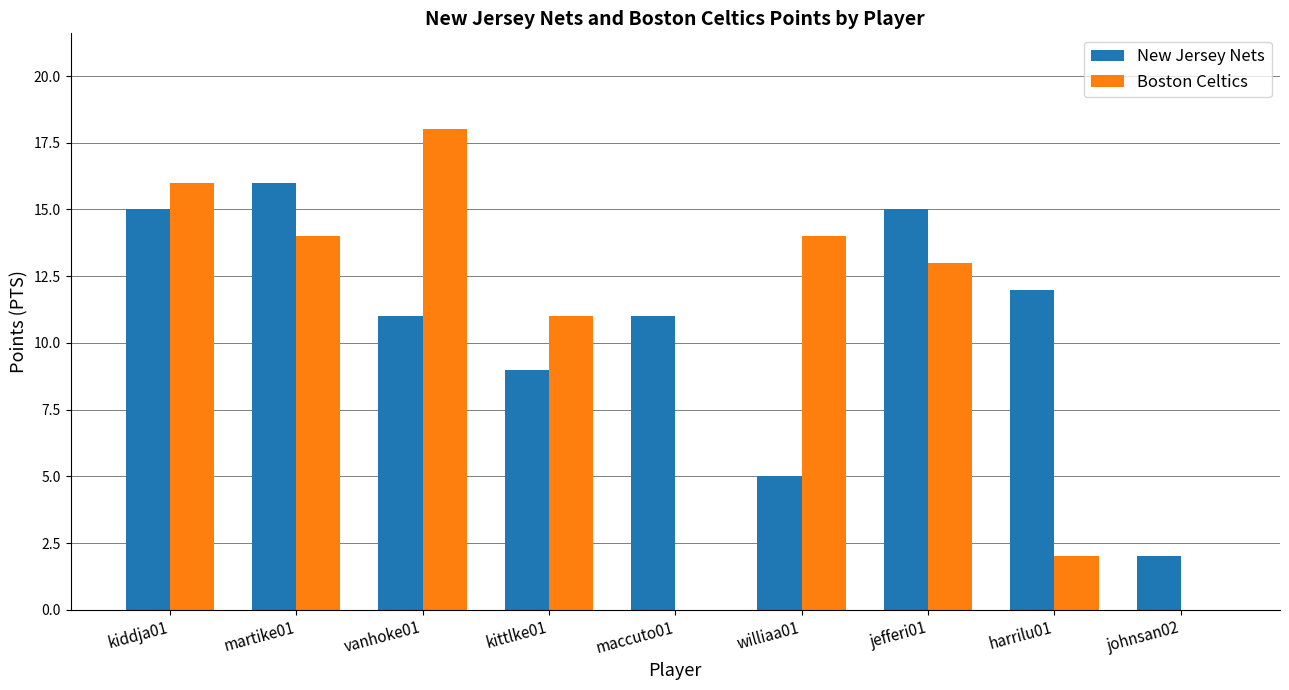

Reading left to right, list all the values displayed in this chart.

New Jersey Nets: 15	16	11	9	11	5	15	12	2
Boston Celtics: 16	14	18	11	0	14	13	2	0